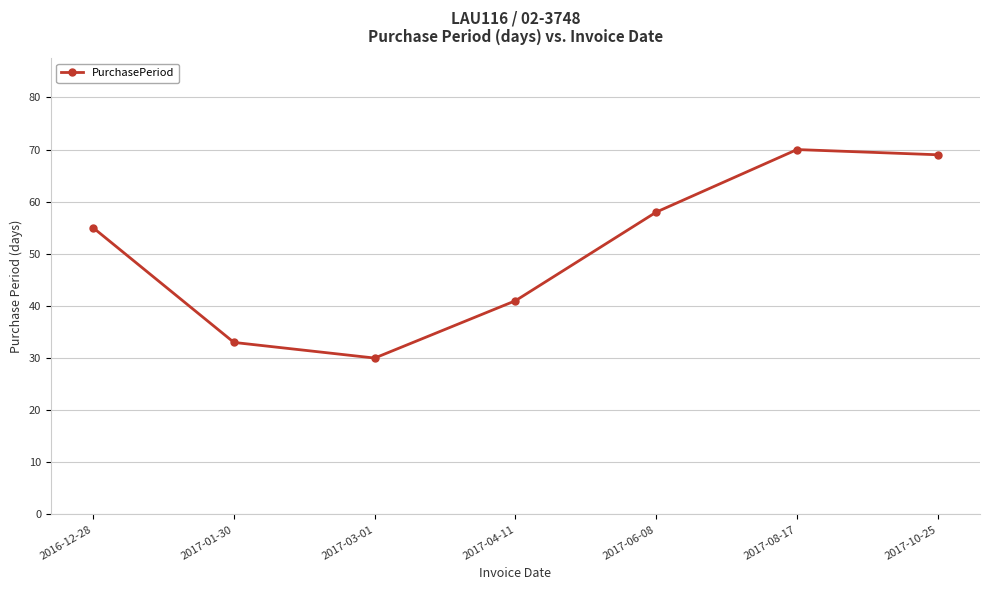

List the labels in order of value, smallest first.

2017-03-01, 2017-01-30, 2017-04-11, 2016-12-28, 2017-06-08, 2017-10-25, 2017-08-17